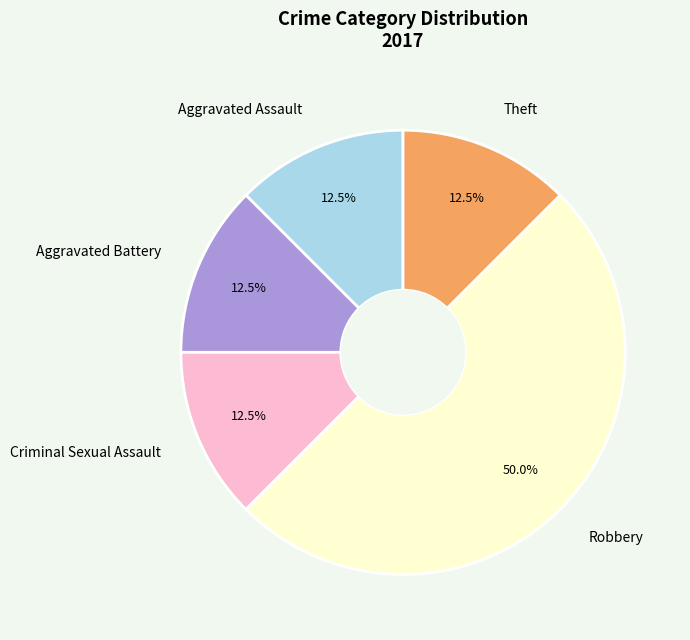

What is the largest slice in the pie chart?

Robbery